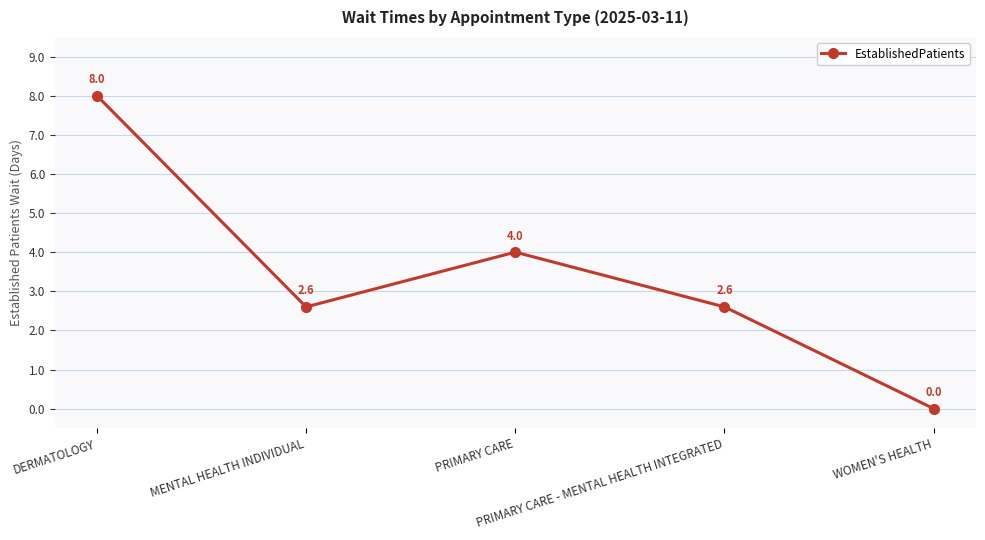

What is the value of the 2nd point from the left?

2.6